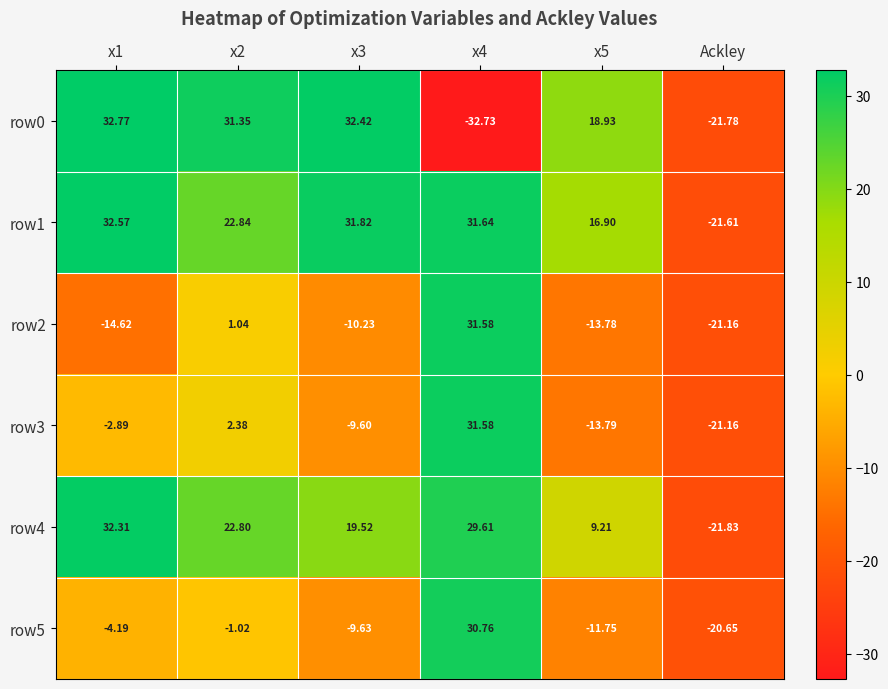

Is the value of row4 at x4 greater than the value of row2 at x2?

Yes